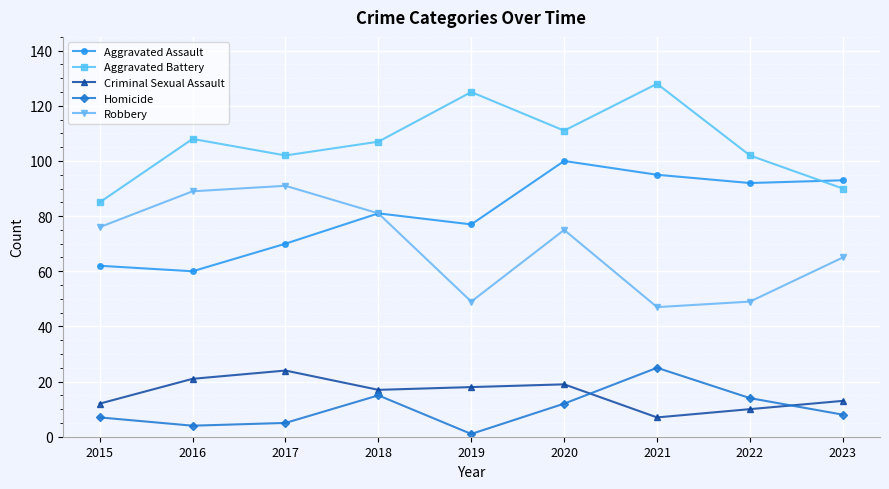

Reading left to right, transcribe all the data shown in this chart.

Aggravated Assault: 62	60	70	81	77	100	95	92	93
Aggravated Battery: 85	108	102	107	125	111	128	102	90
Criminal Sexual Assault: 12	21	24	17	18	19	7	10	13
Homicide: 7	4	5	15	1	12	25	14	8
Robbery: 76	89	91	81	49	75	47	49	65